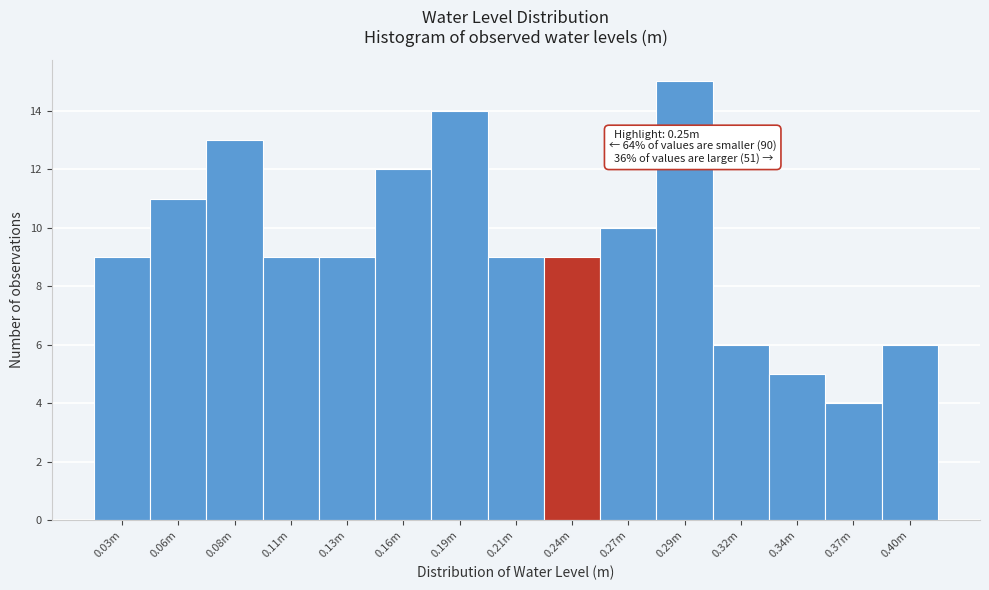

Reading left to right, what are all the values shown in this chart?

0.03m=9	0.06m=11	0.08m=13	0.11m=9	0.13m=9	0.16m=12	0.19m=14	0.21m=9	0.24m=9	0.27m=10	0.29m=15	0.32m=6	0.34m=5	0.37m=4	0.40m=6